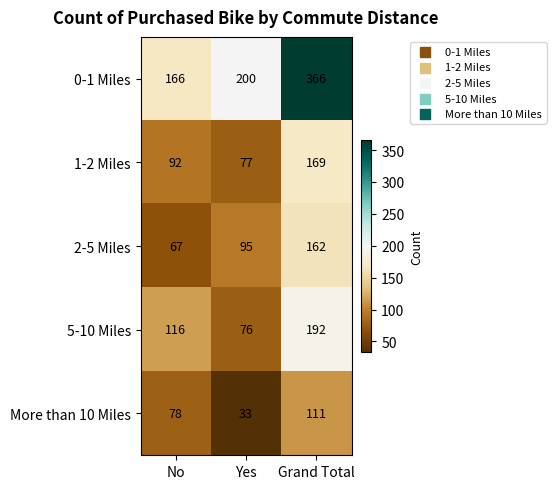

How many distinct data groups are displayed?

5